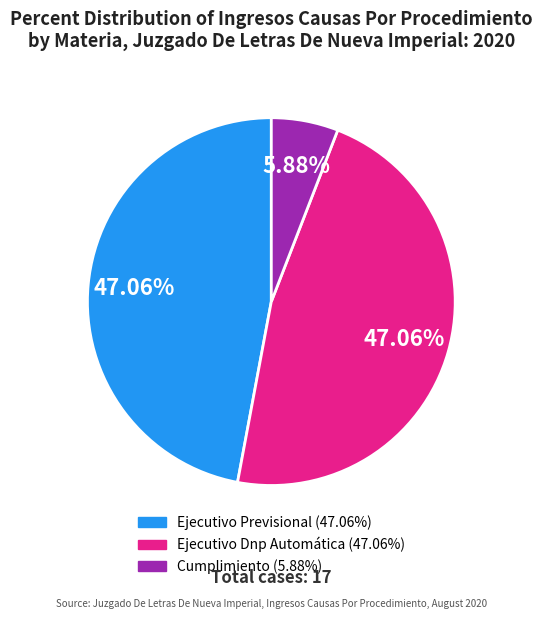

Is it true that Ejecutivo Previsional is 47% of the pie?

True